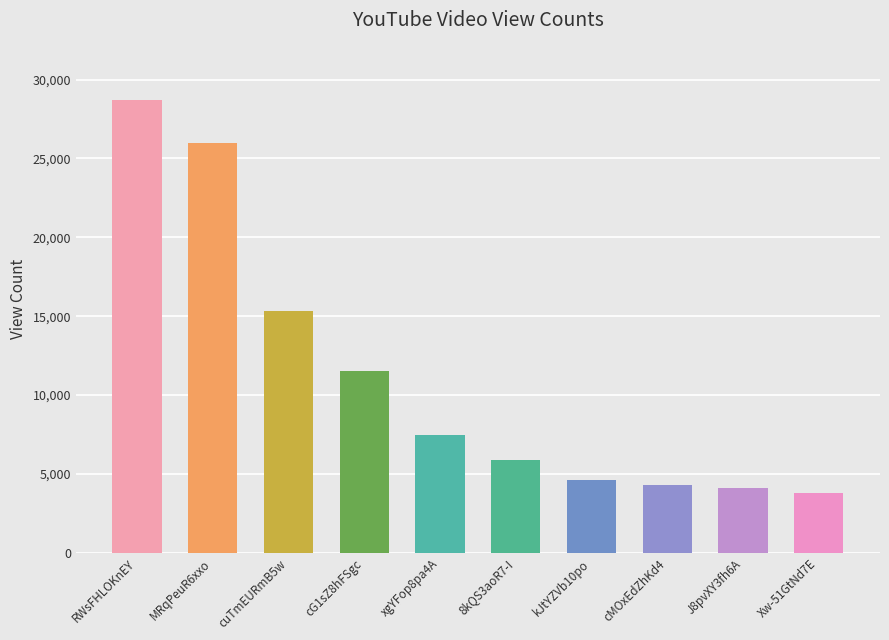

True or false: the data shows 4101 at cuTmEURmB5w.

False